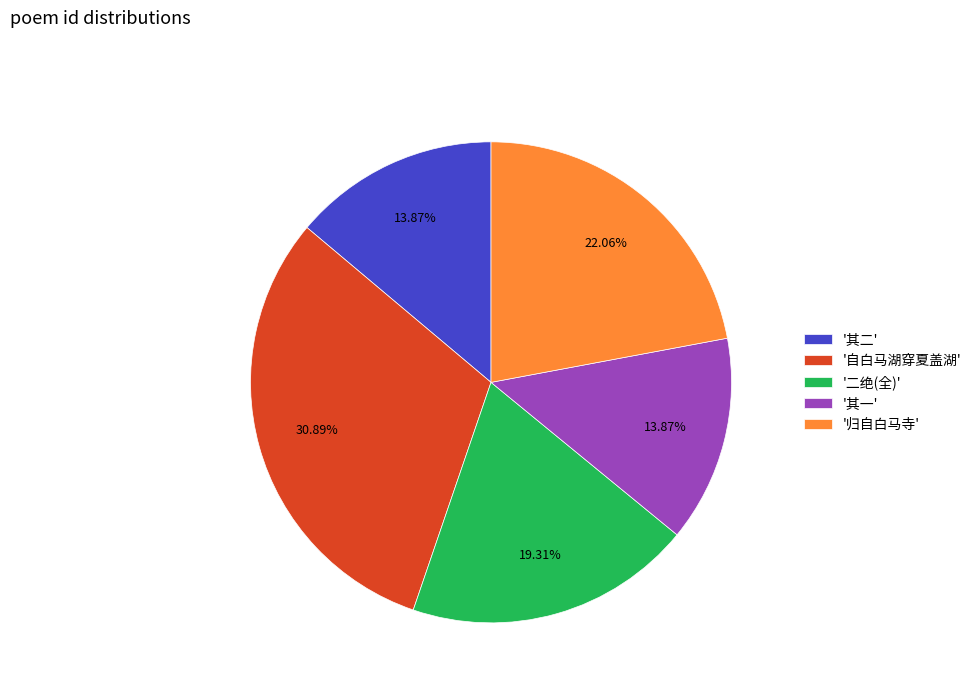

What is the largest slice in the pie chart?

'自白马湖穿夏盖湖'